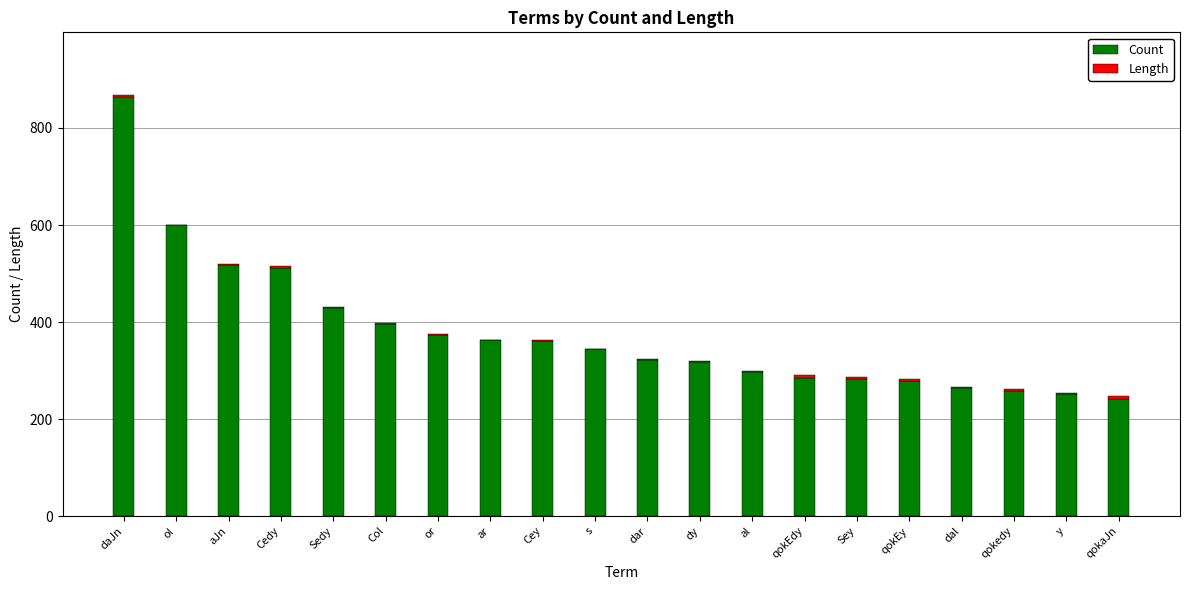

At which label does Count reach its peak?

daJn